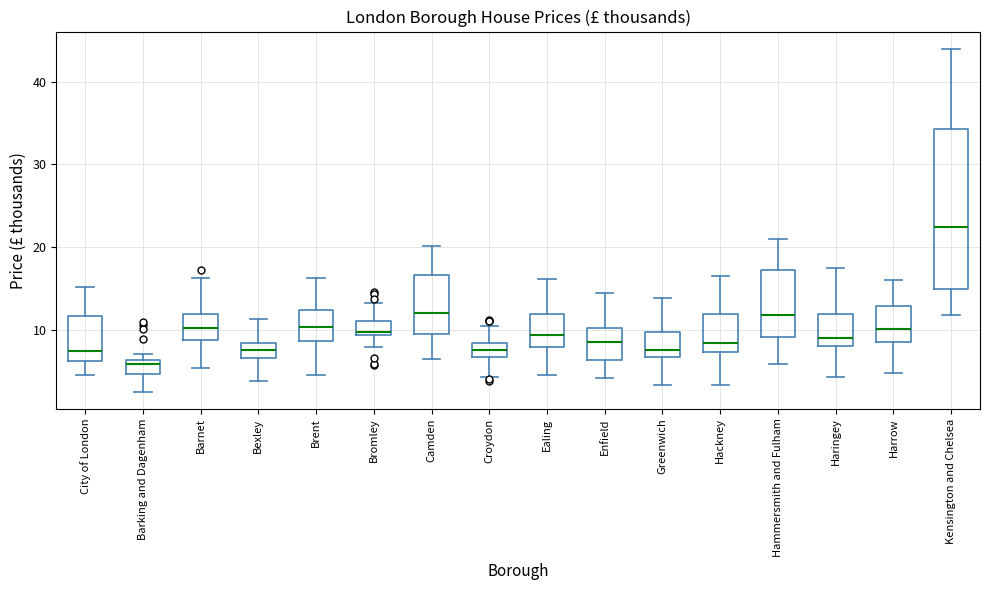

Comparing the boxes themselves (not the whiskers), which one is the tallest?

Kensington and Chelsea